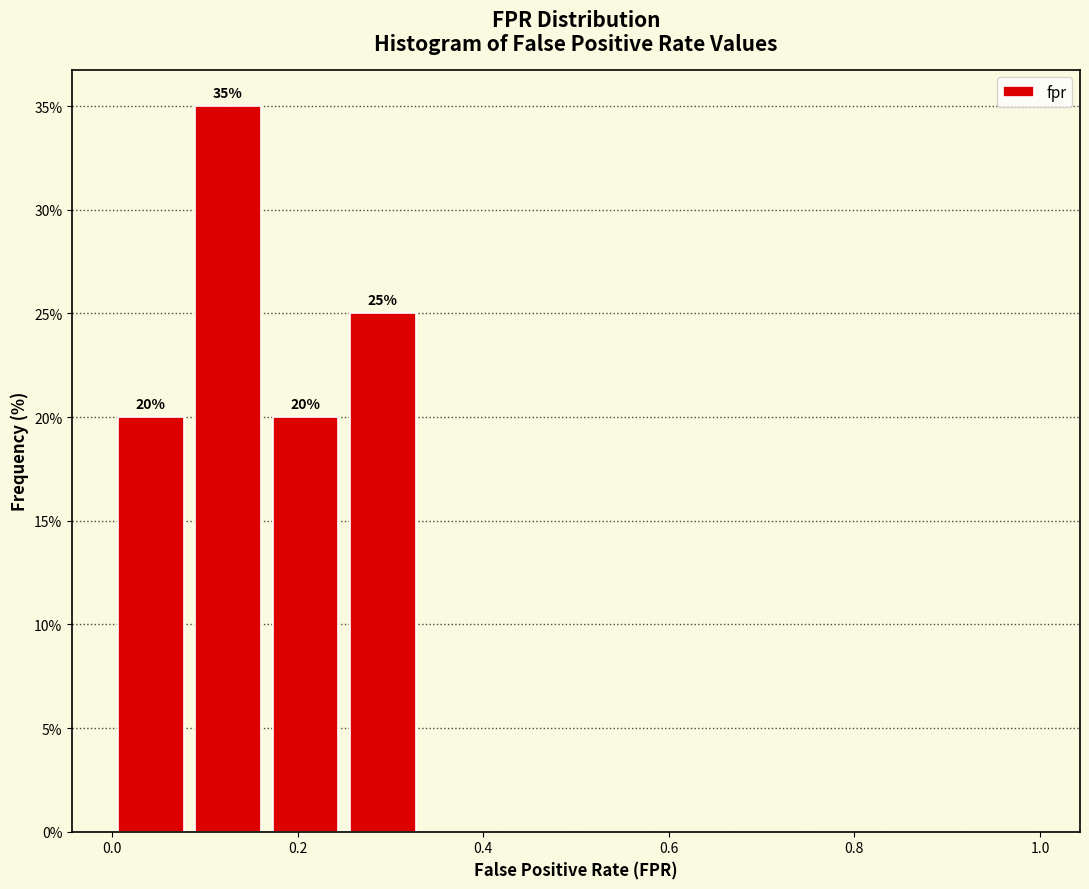

Which range on the x-axis has the tallest bar?

0.08 to 0.16